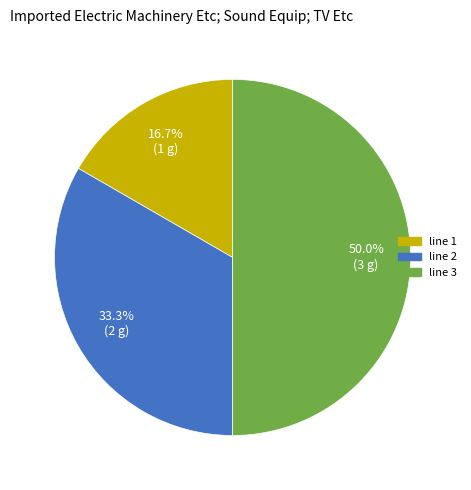

To the nearest percent, what portion does line 3 represent?

50%